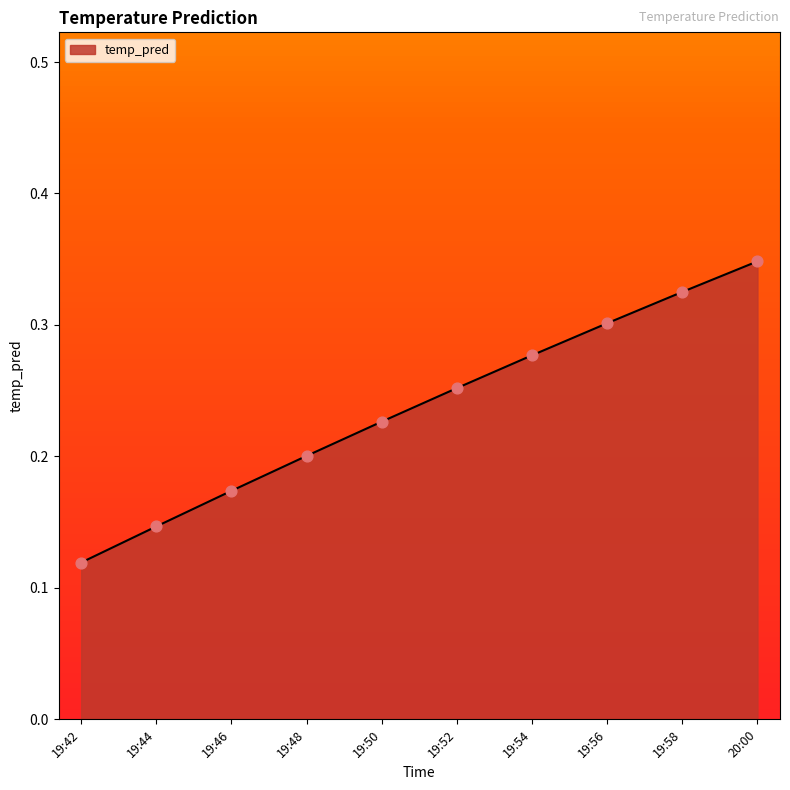

What is the change in value from 19:50 to 19:54?

+0.1